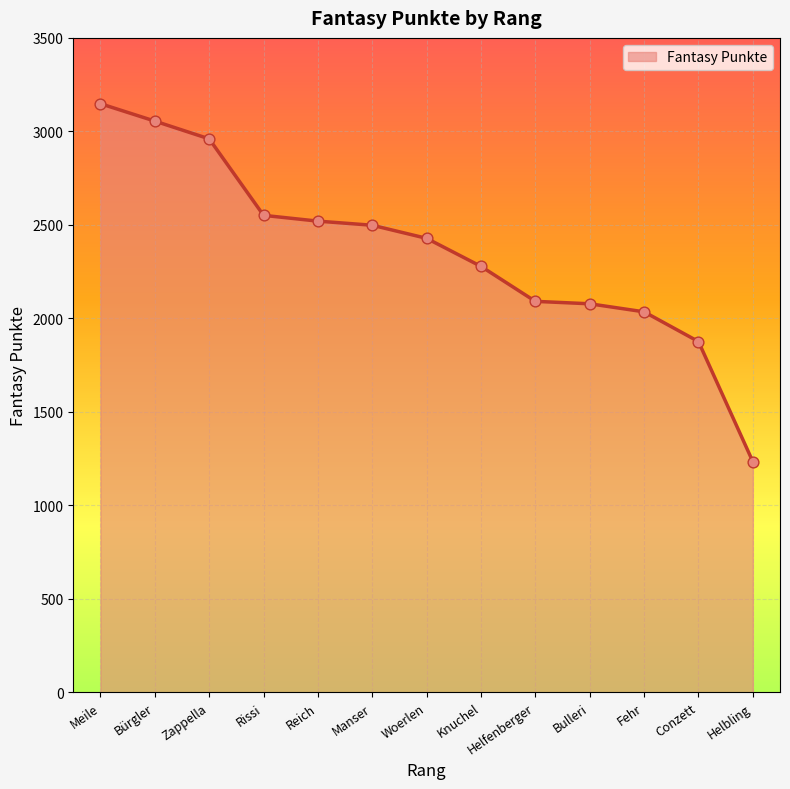

Which has a higher value, Conzett or Helfenberger?

Helfenberger